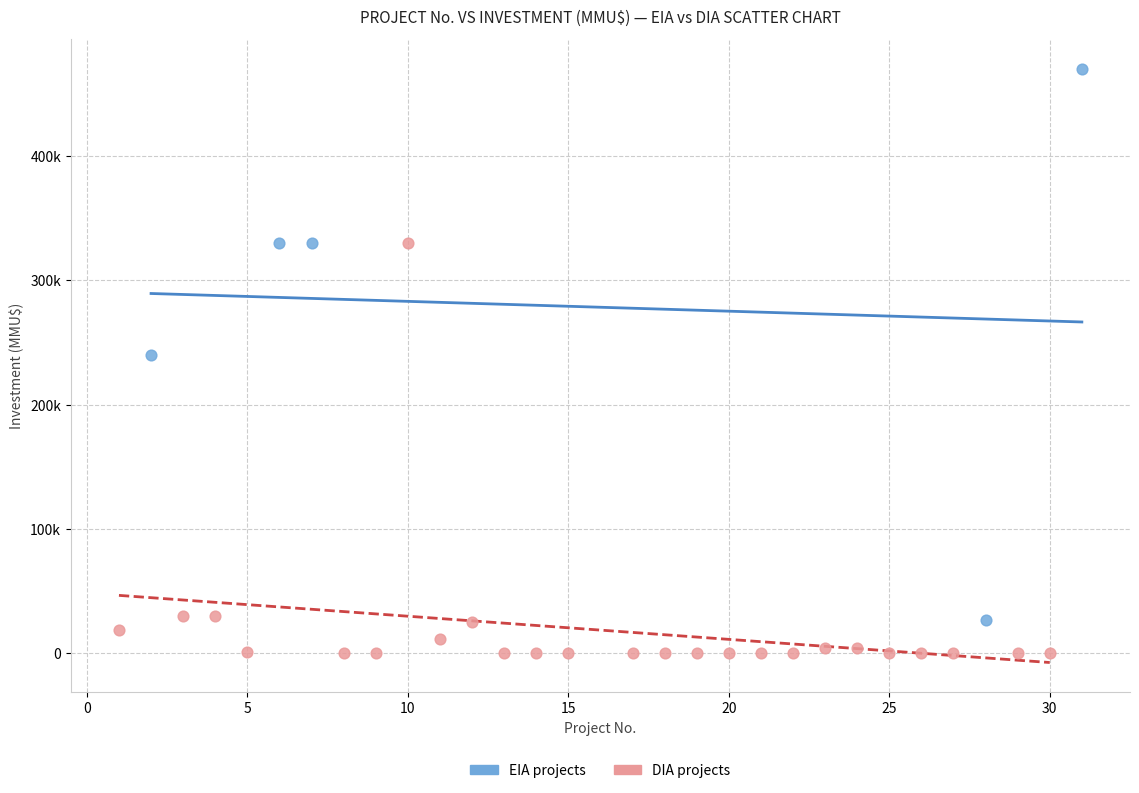

Which series reaches the minimum Y coordinate?

DIA projects